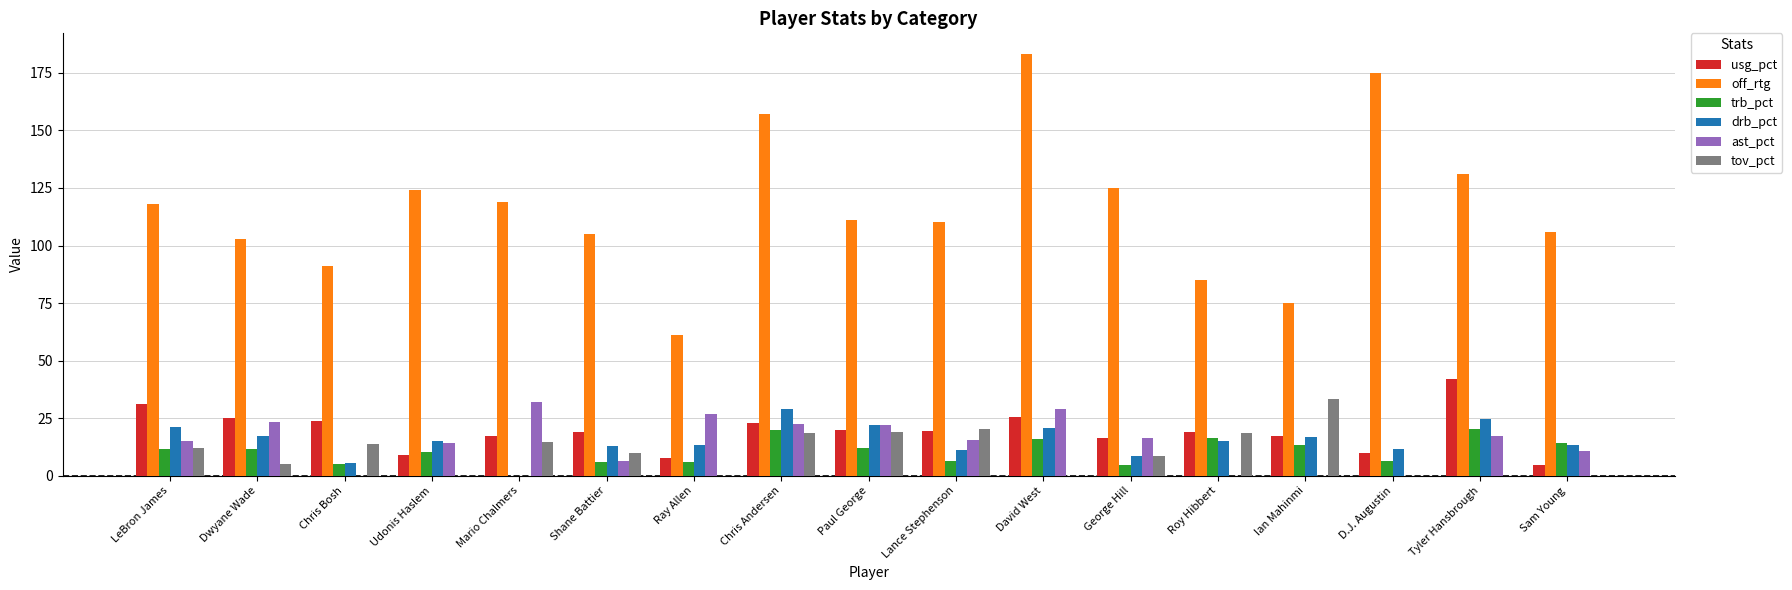

Which series changed the most between Mario Chalmers and Ray Allen?

off_rtg